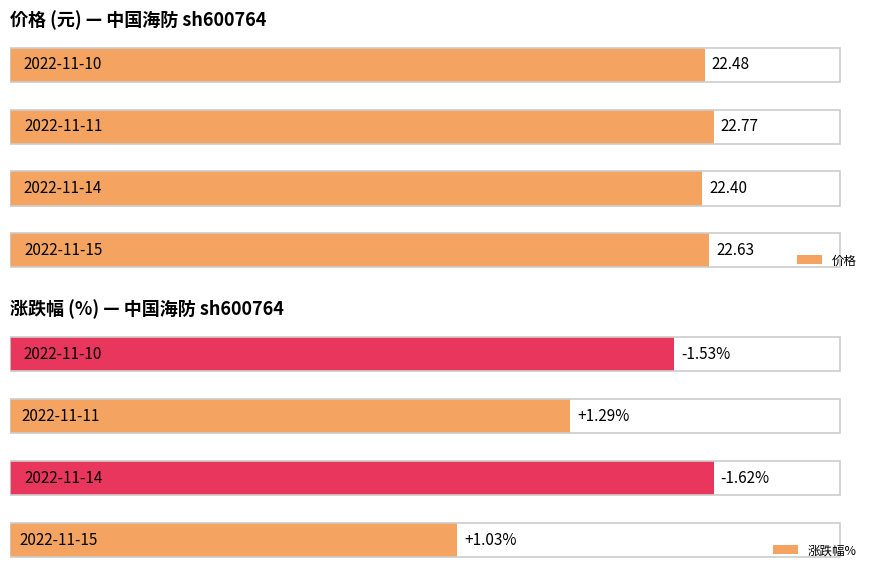

Is it true that 价格 equals 37.7 at 2022-11-10?

False